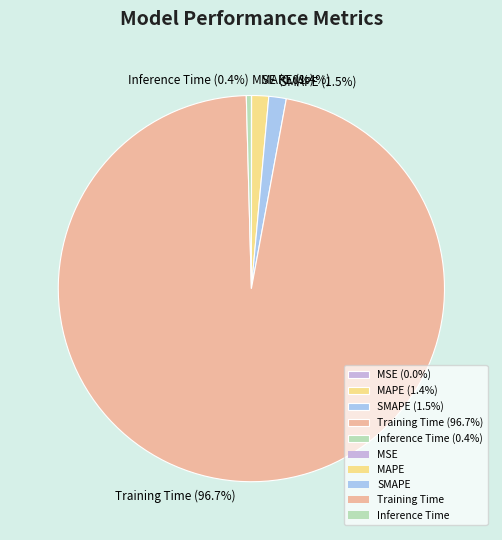

Is Training Time (96.7%) the majority of the pie?

Yes